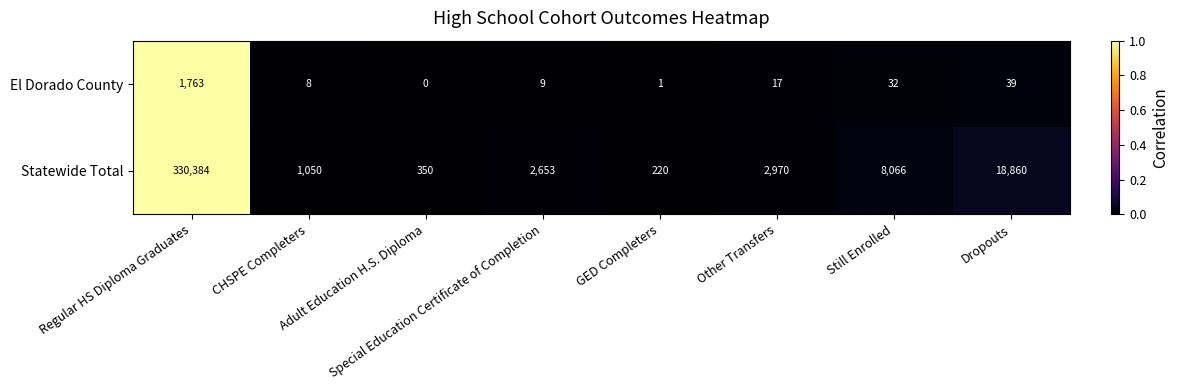

What is the difference between the second highest and second lowest values in the Statewide Total series?

18510